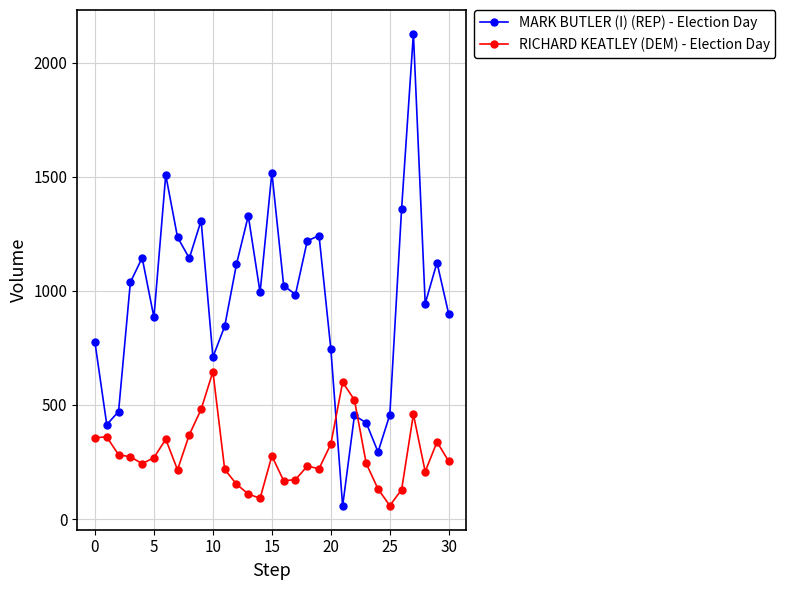

At how many categories does at least one series exceed 1462?

3